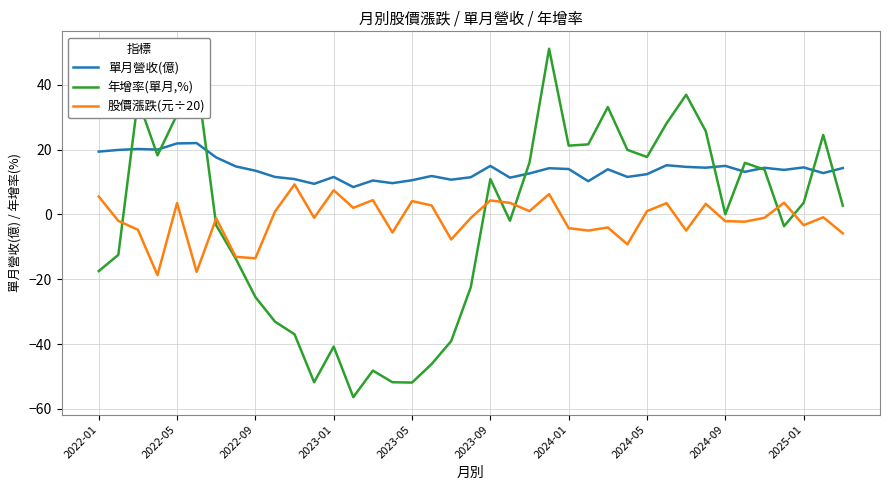

In 單月營收(億), how many points are higher than both neighbors (excluding endpoints)?

12